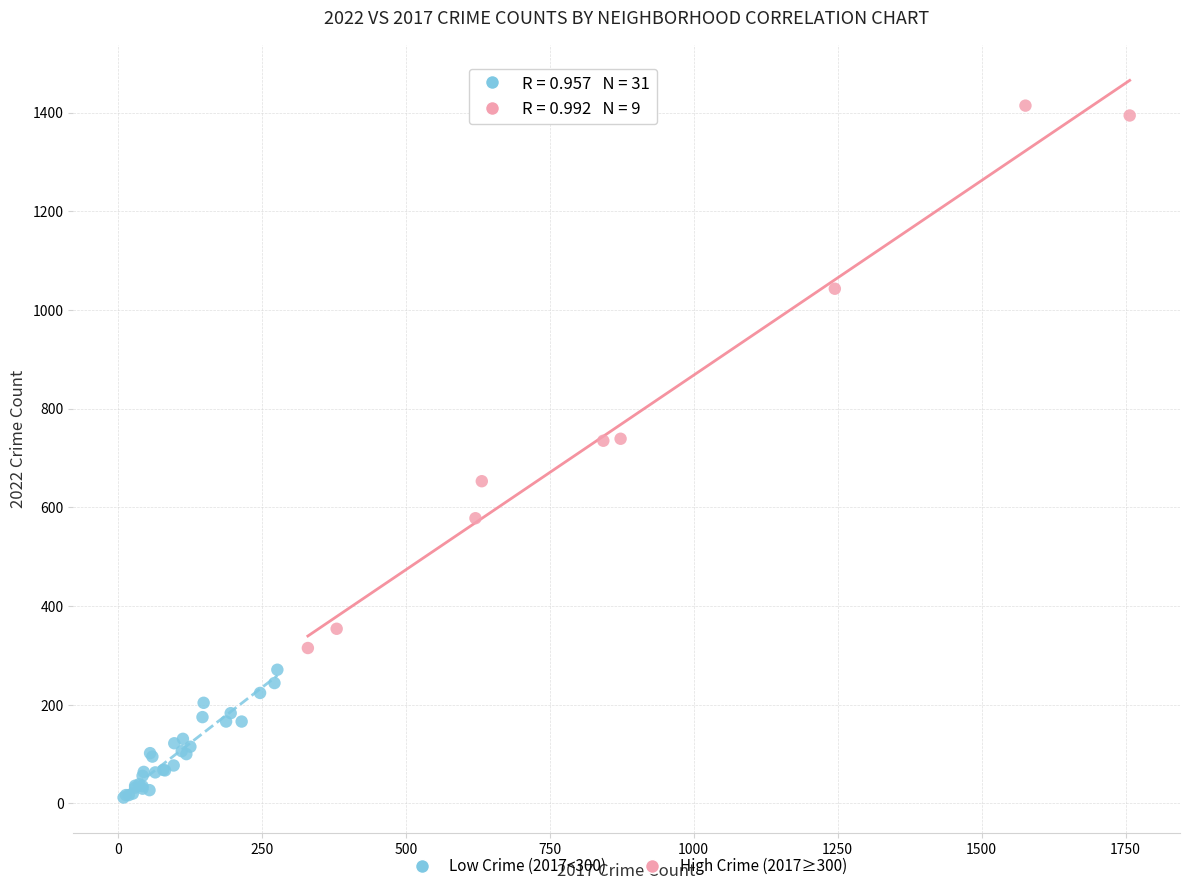

Which series contains the highest Y value?

High Crime (2017≥300)